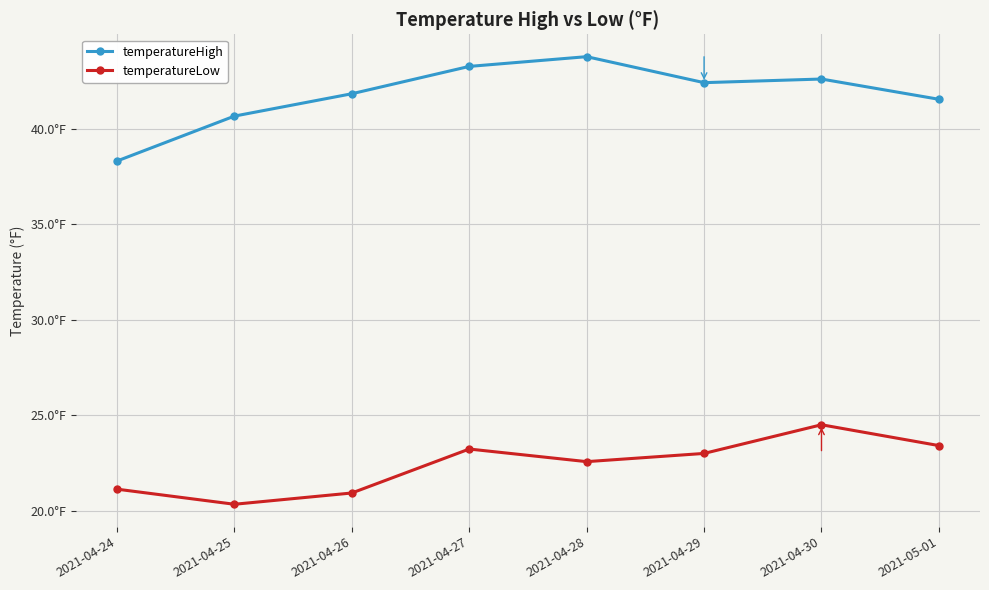

Is this an area chart (filled region under the line)?

No